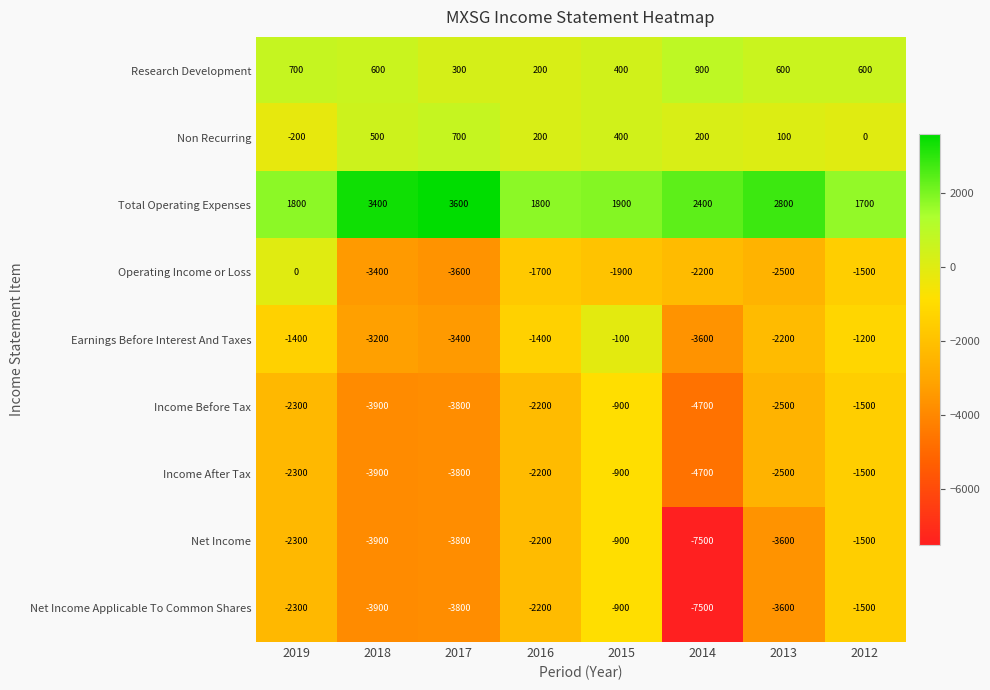

At which category does the chart reach its minimum across all series?

2014